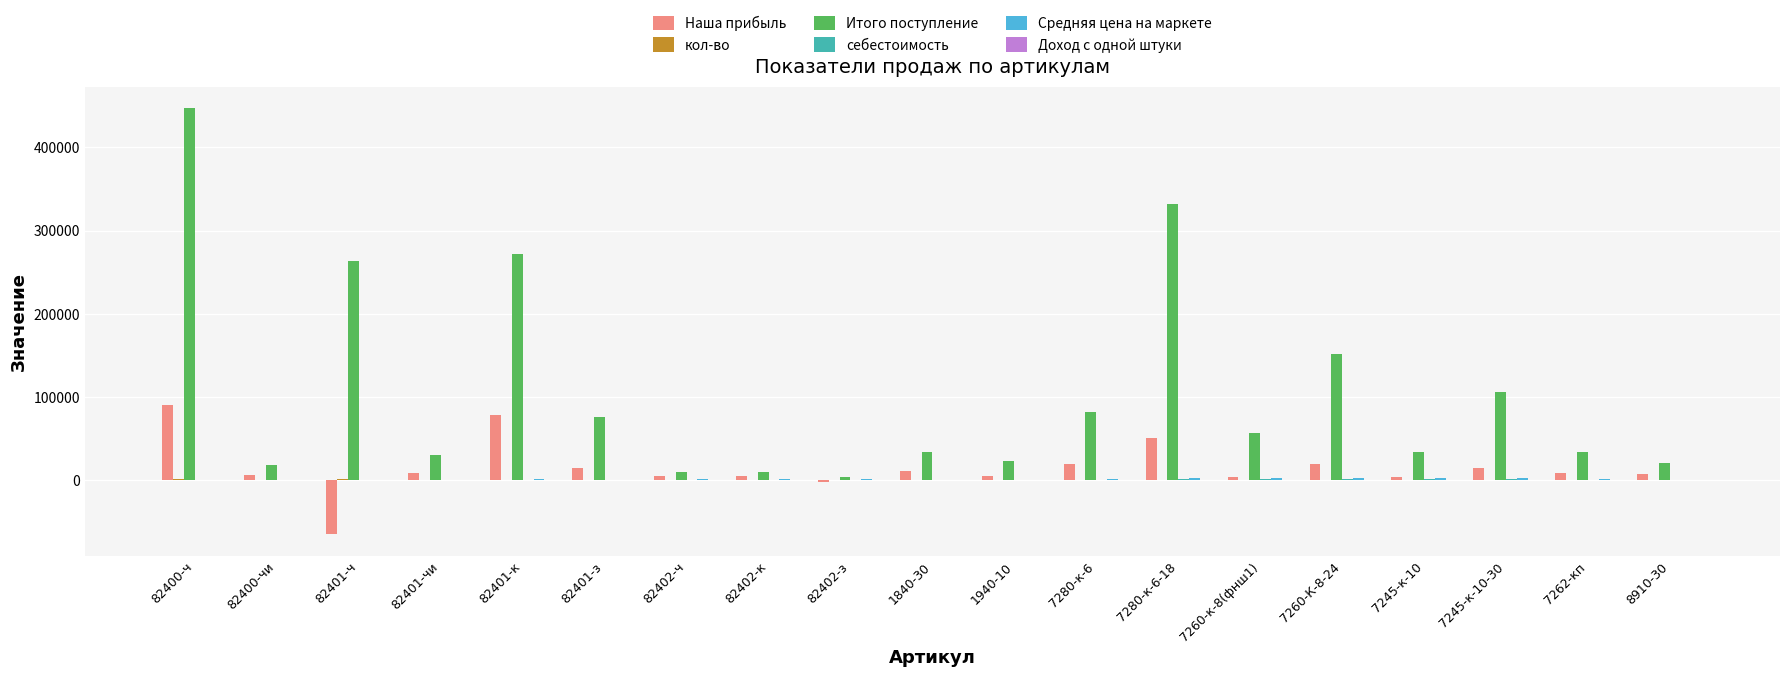

At which category is the sum across all series the highest?

82400-ч